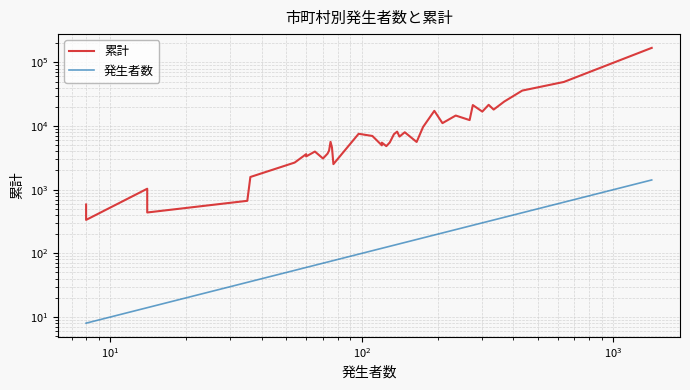

True or false: 発生者数 and 累計 intersect in this chart.

False